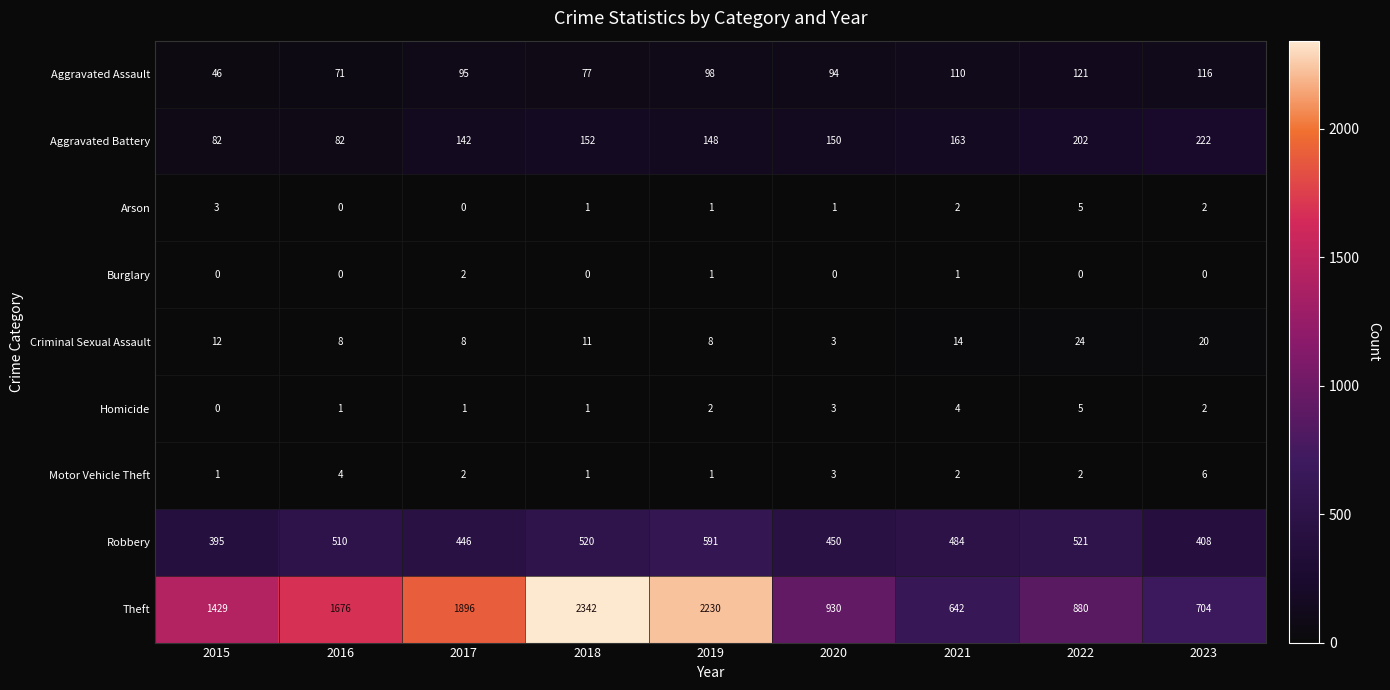

Read the Aggravated Battery value at 2017, to the nearest 50.

150